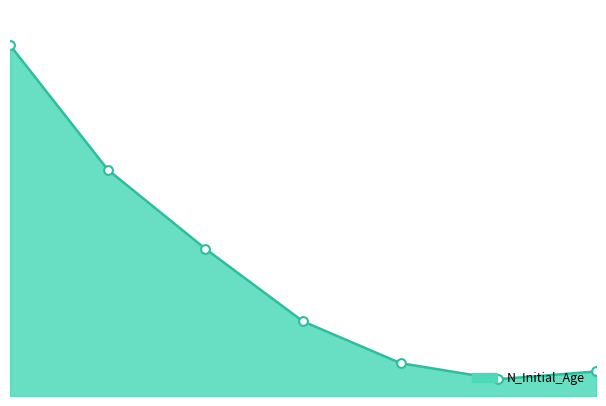

Between 6 and 5, which is larger?

6